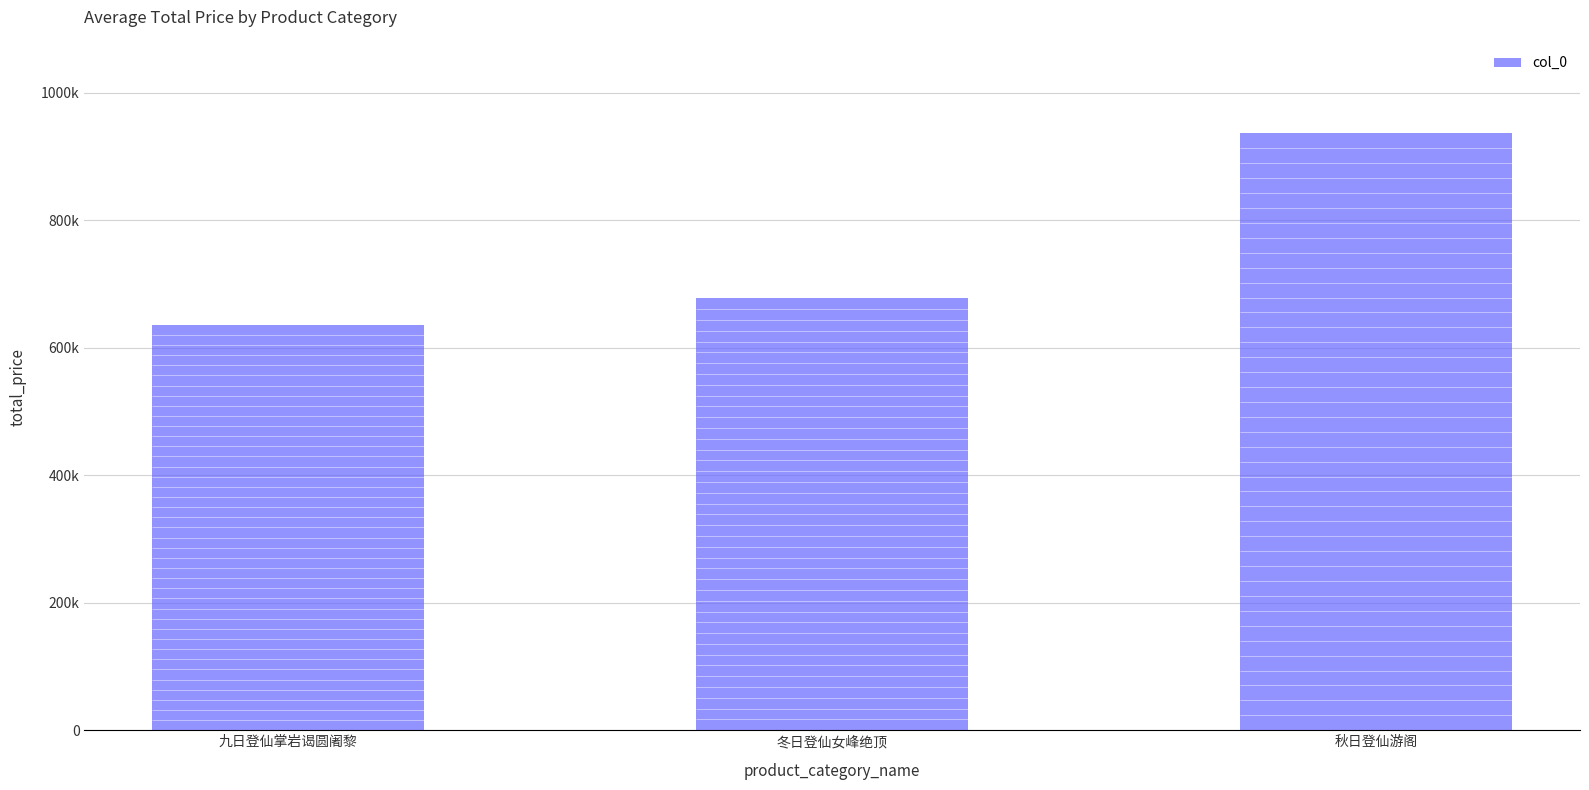

What is the change in value from 九日登仙掌岩谒圆阇黎 to 冬日登仙女峰绝顶?

+41146